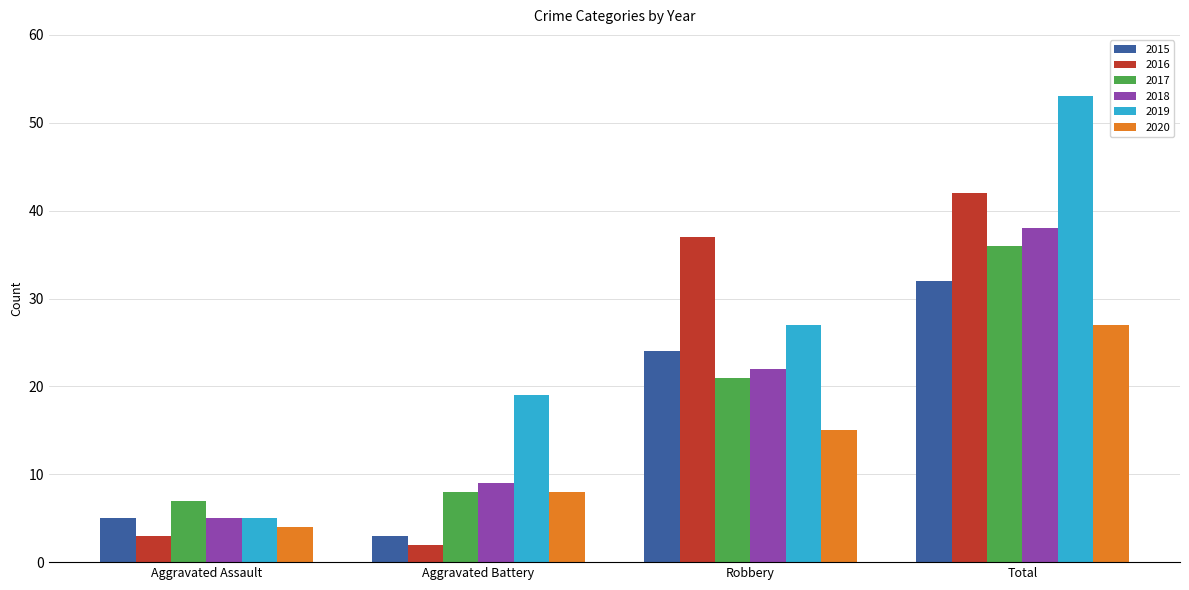

List the series in order of their peak value, highest first.

2019, 2016, 2018, 2017, 2015, 2020